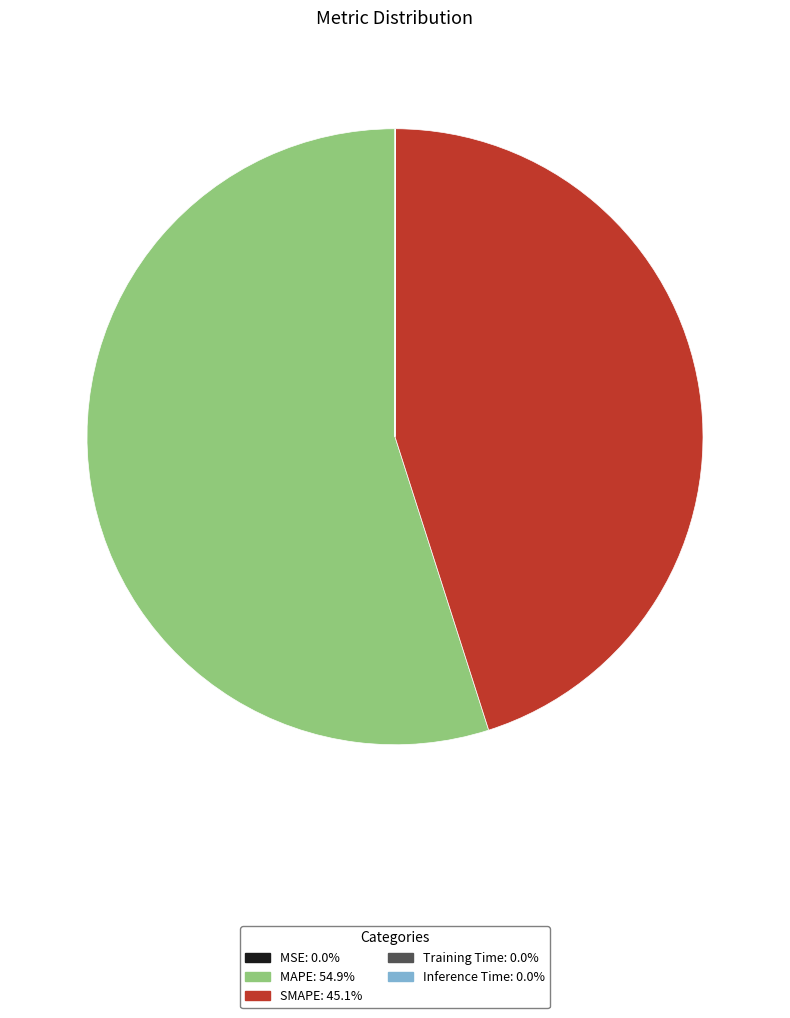

Which category has the biggest portion of the pie?

MAPE